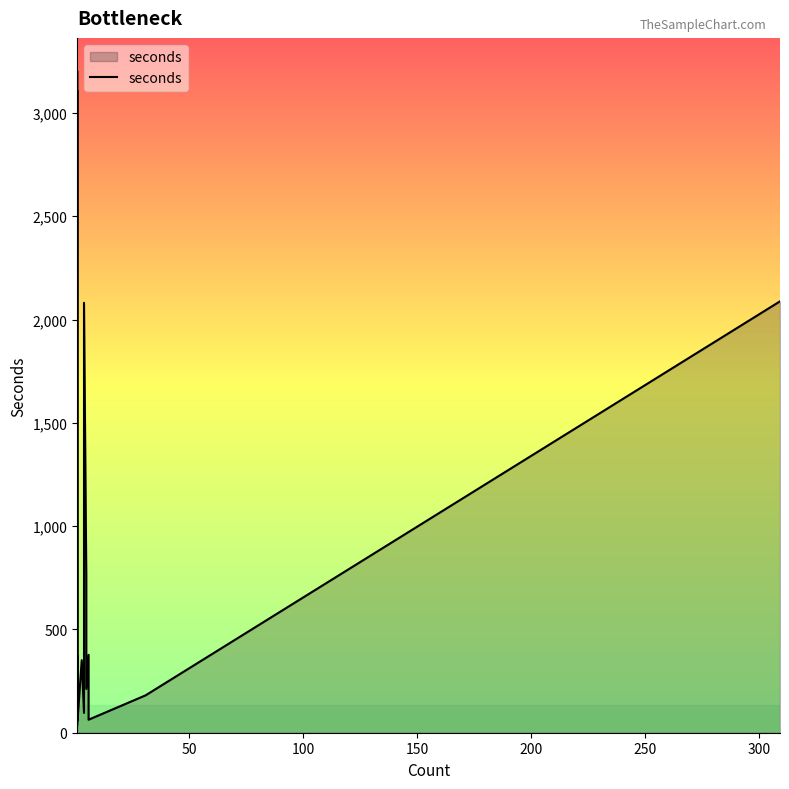

Reading right to left, transcribe all the data shown in this chart.

2088	181	63	377	212	759	2081	96	351	34	190	3110	57	467	3203	455	82	215	141	370